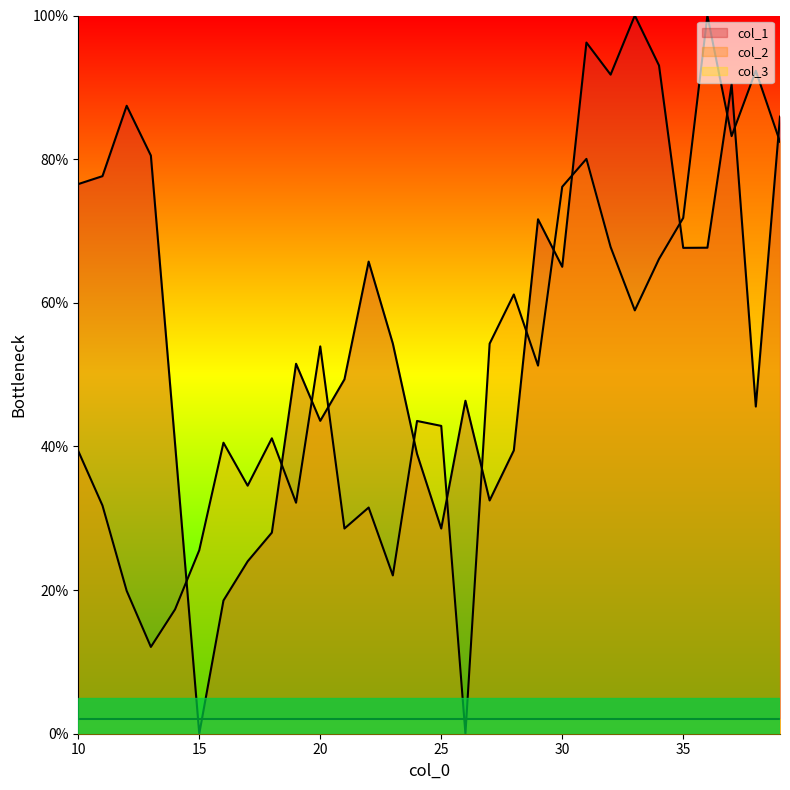

What is the spread (max minus min) of values at 38?

46.8